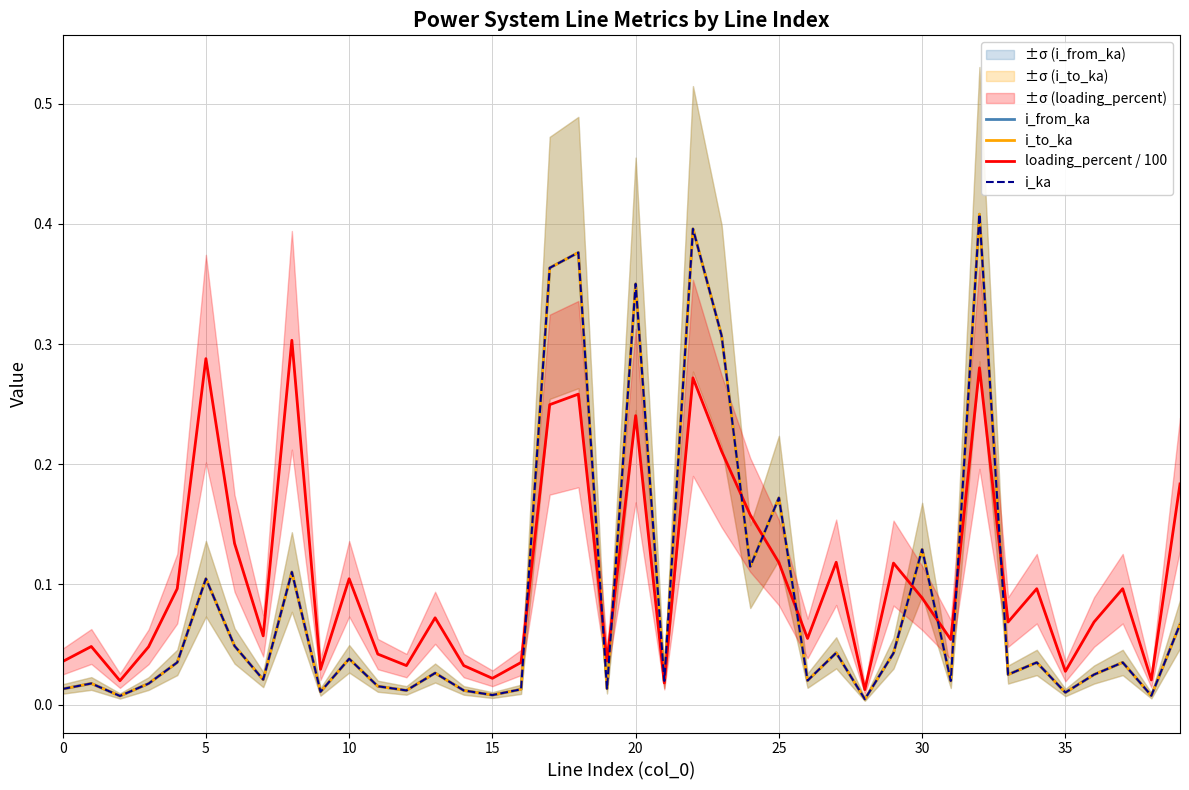

At which category is the sum across all series the highest?

32